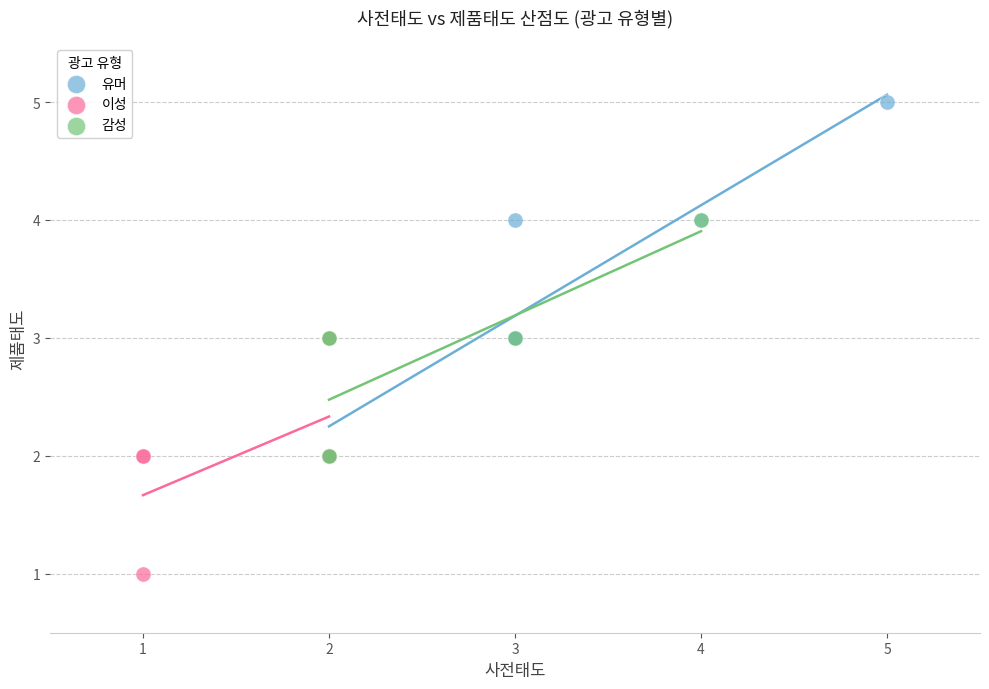

Which series contains the lowest Y value?

이성